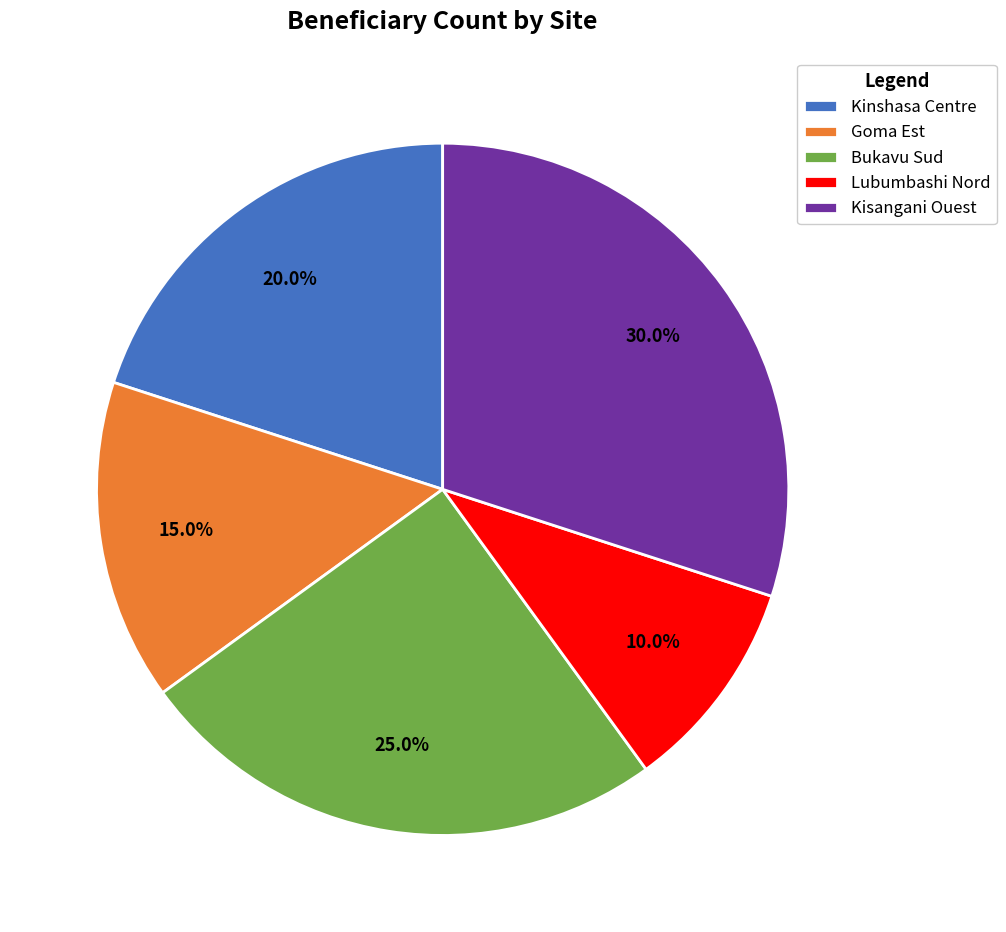

Between Kinshasa Centre and Bukavu Sud, which is larger?

Bukavu Sud